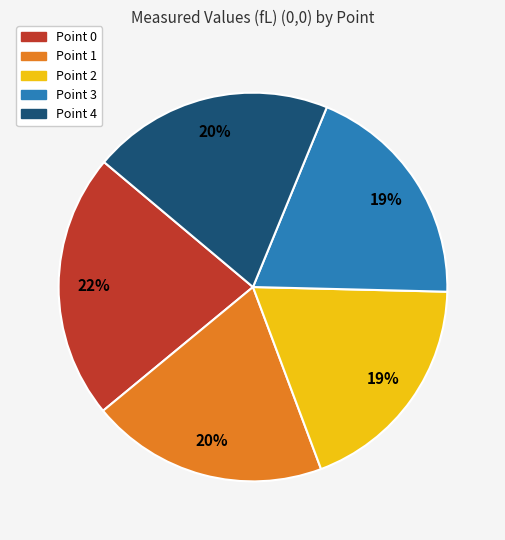

The Point 0 slice represents 7% of the pie. True or false?

False